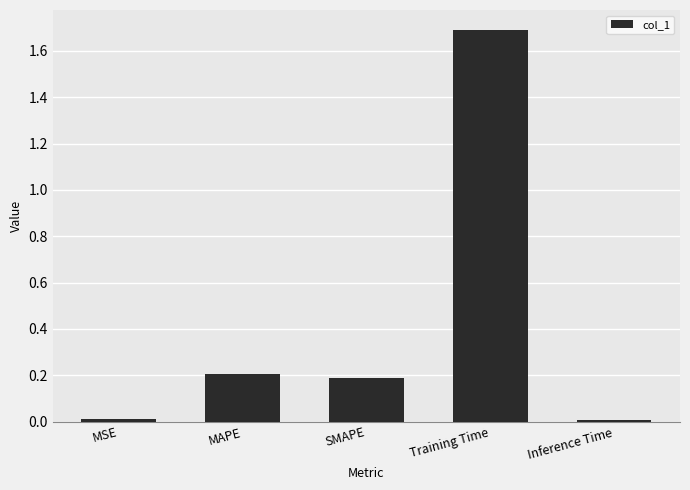

The chart shows a value of 0.2 at SMAPE. True or false?

True